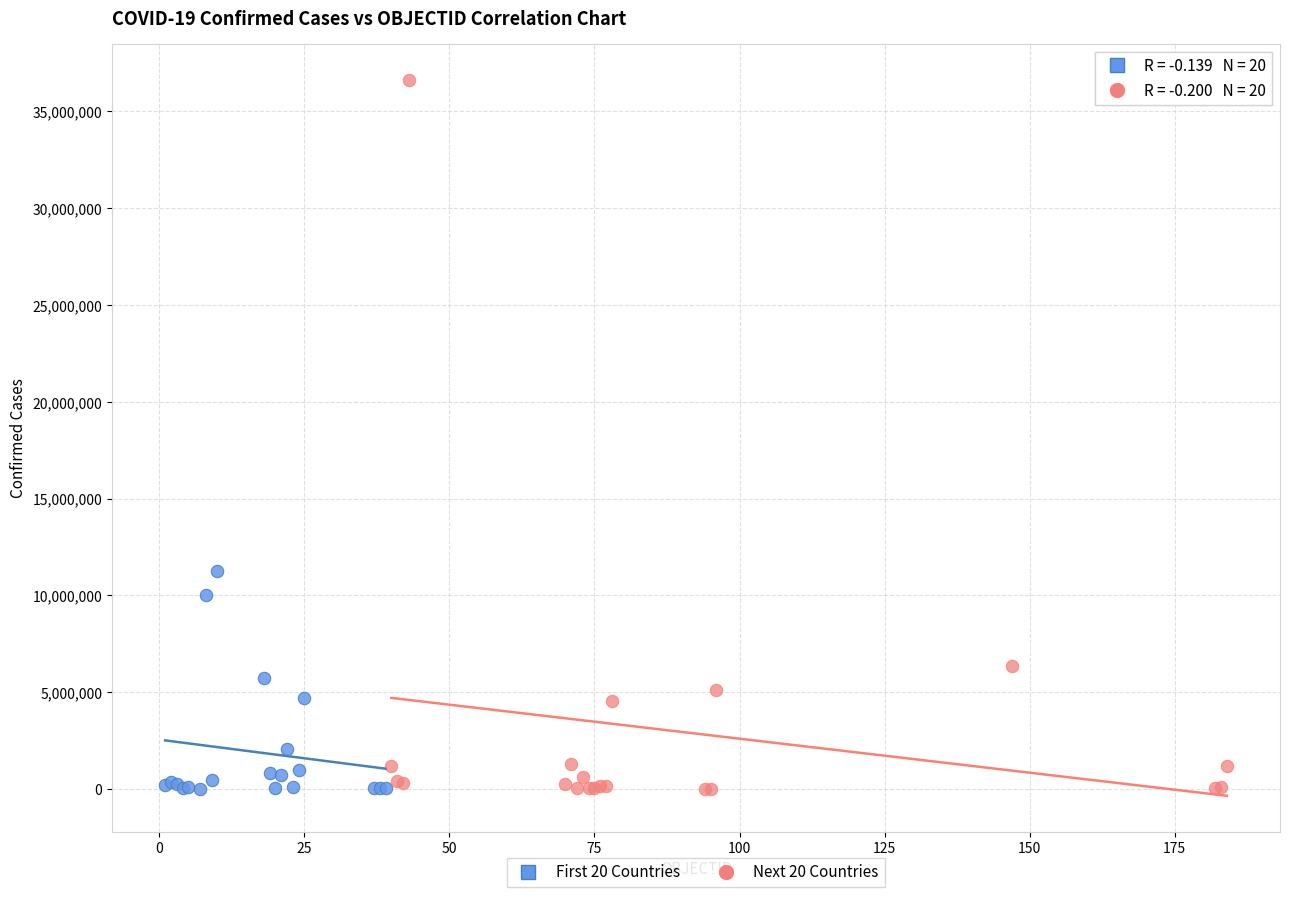

Which series has the largest Y range (max minus min)?

Next 20 Countries